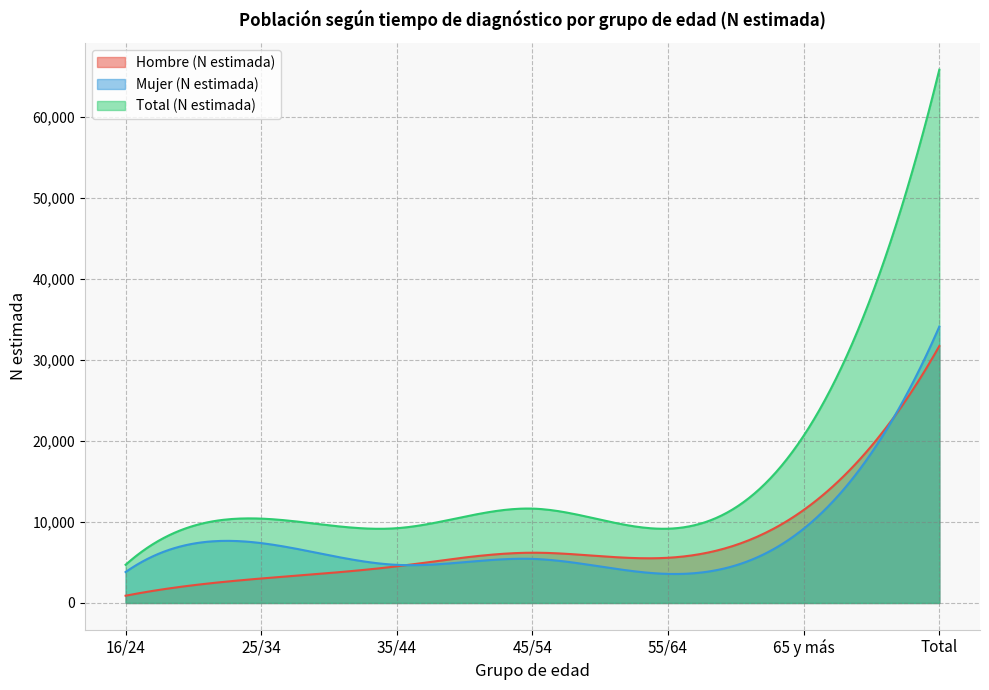

How many distinct data groups are displayed?

3